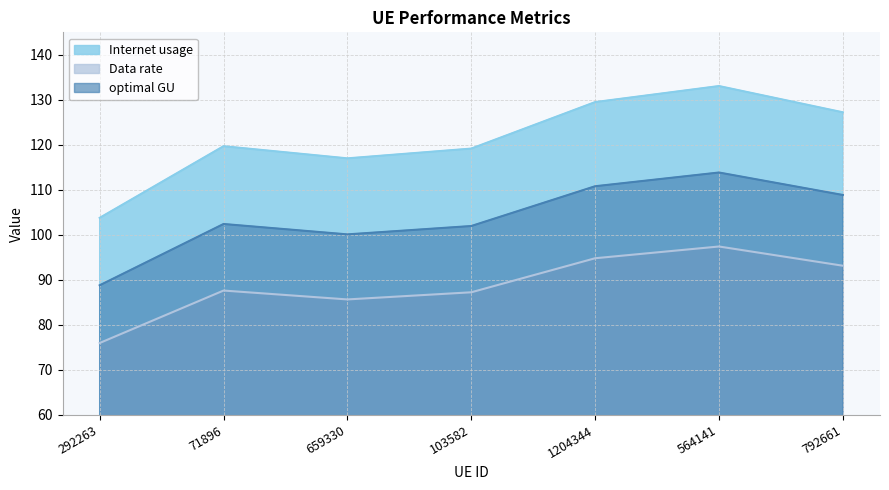

How many categories are shown in the chart?

7